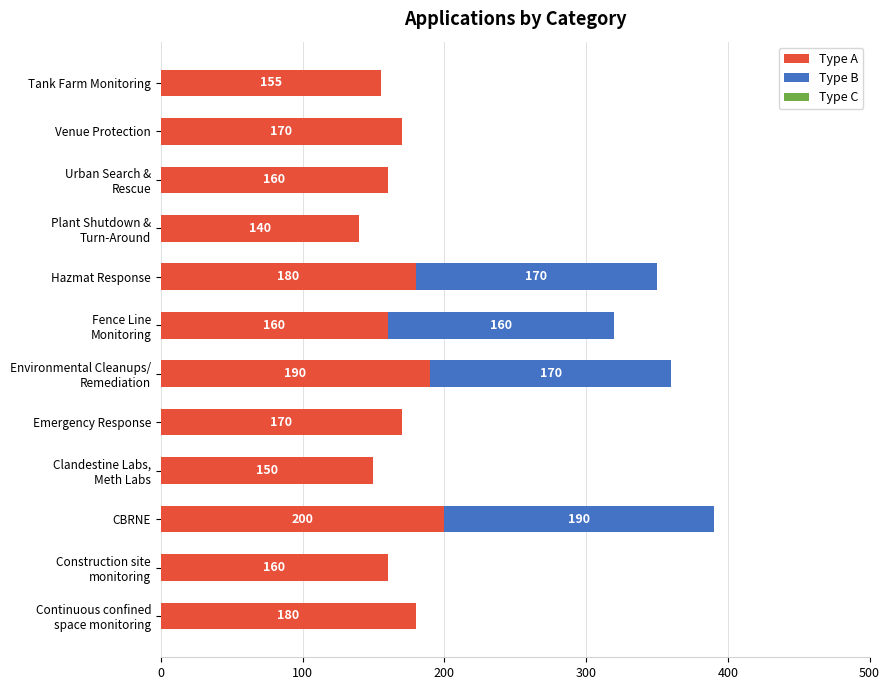

What is the highest value of the Type A series?

200